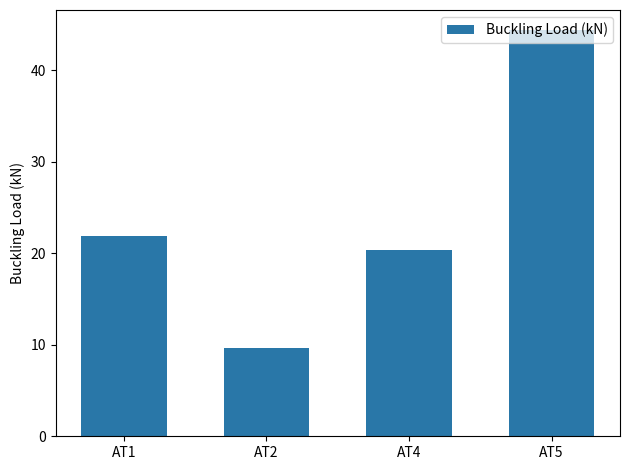

What is the value of the 2nd bar from the left?

9.7